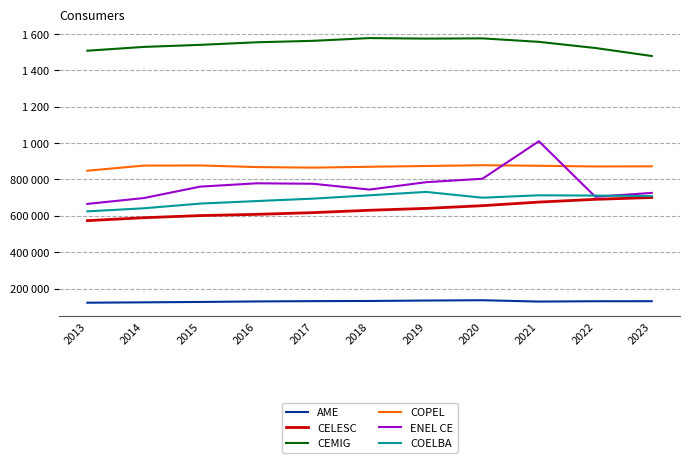

What are all the series names shown in the legend?

AME, CELESC, CEMIG, COPEL, ENEL CE, COELBA